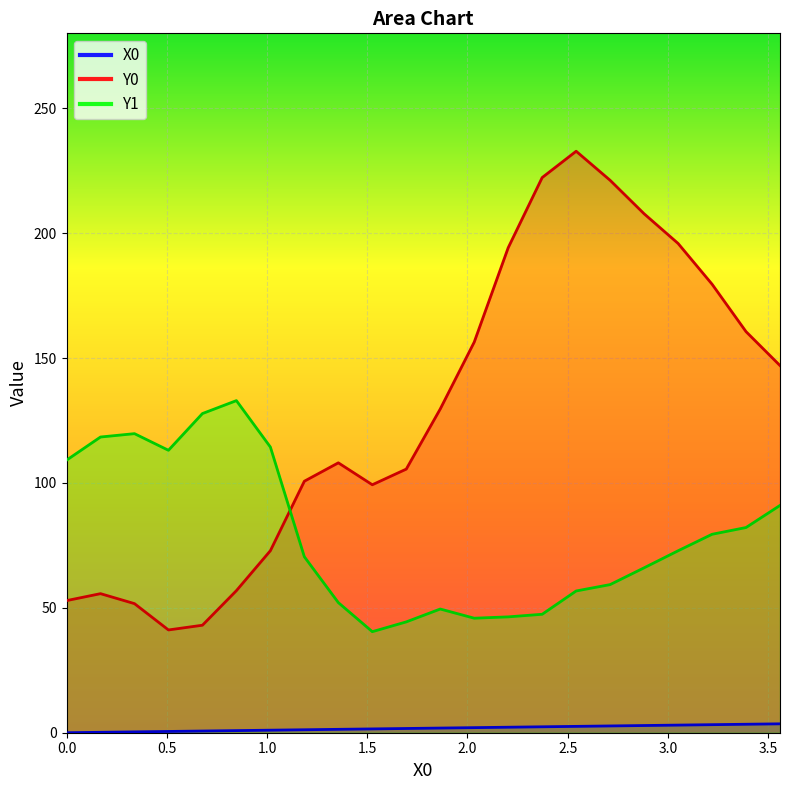

Where is the first local minimum for Y1?

1.5